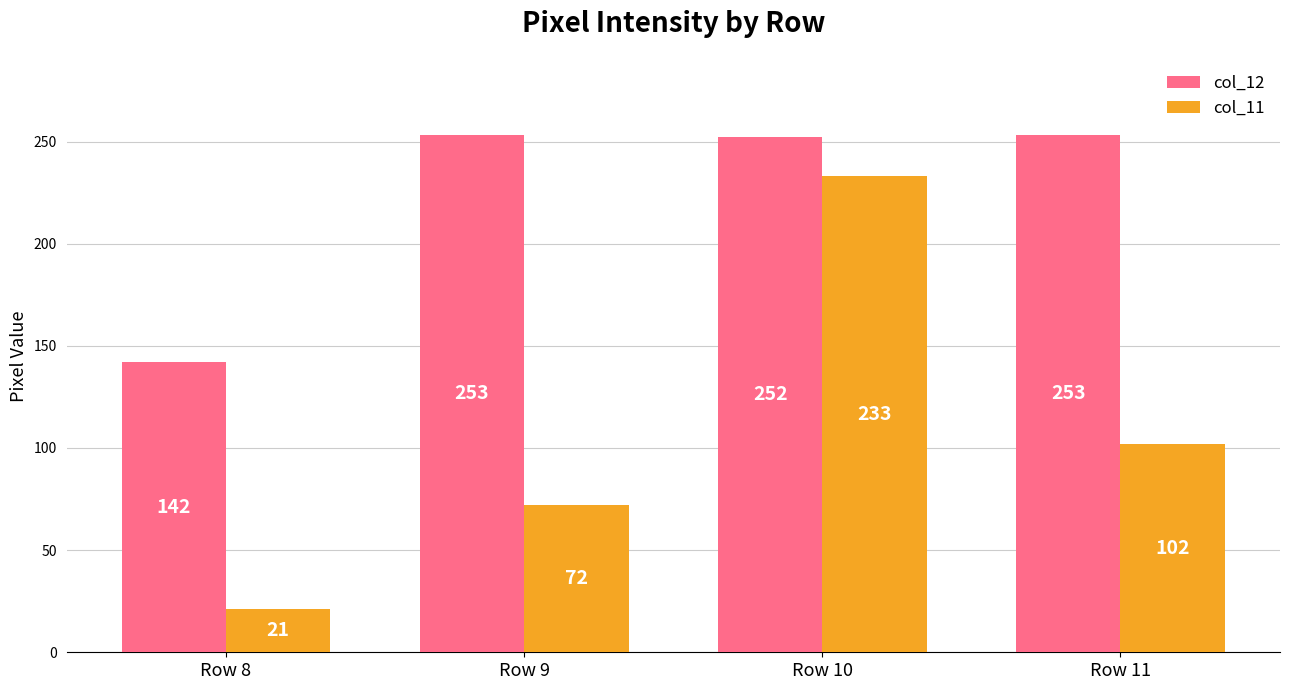

Does the chart contain any negative values?

No